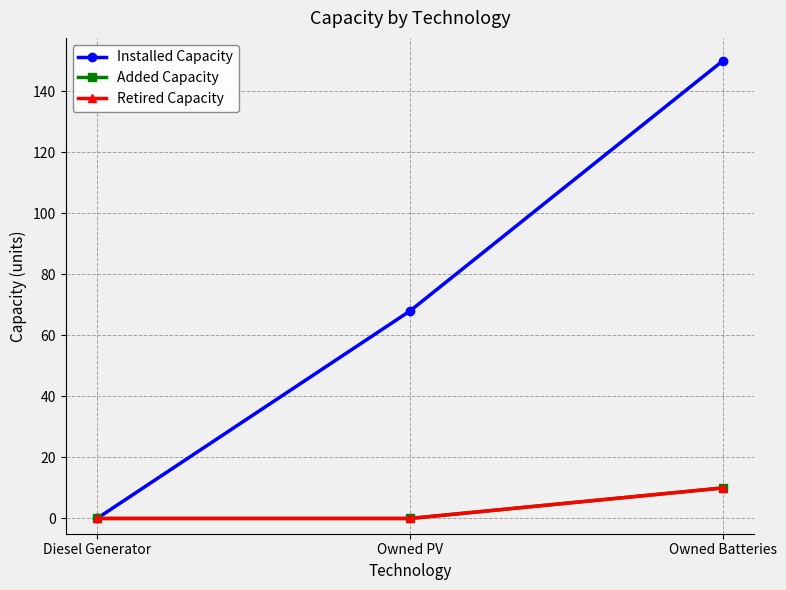

At how many categories does at least one series exceed 131?

1